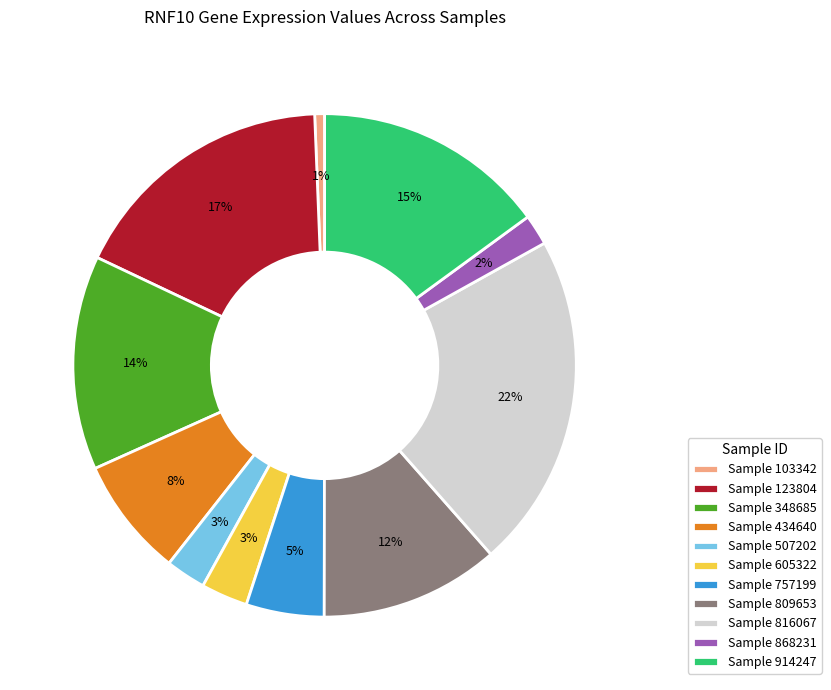

What percentage is the Sample 816067 slice, to the nearest percent?

22%